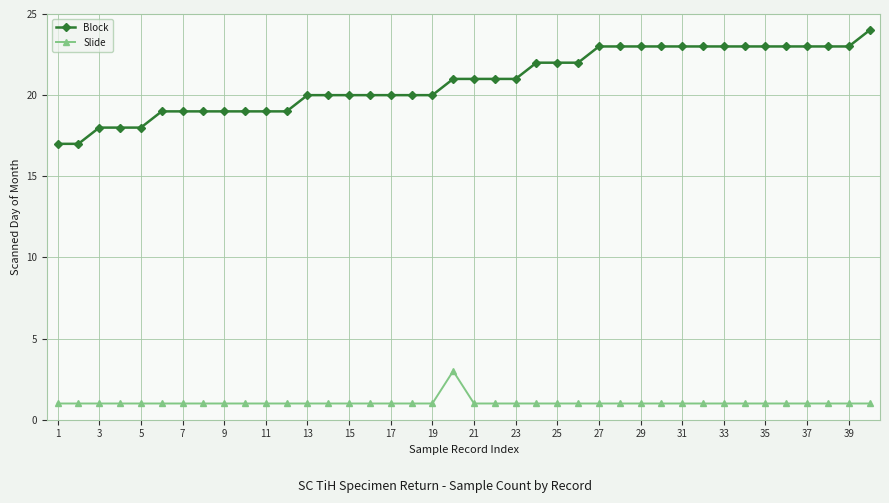

Rank the series by their average value, from lowest to highest.

Slide, Block